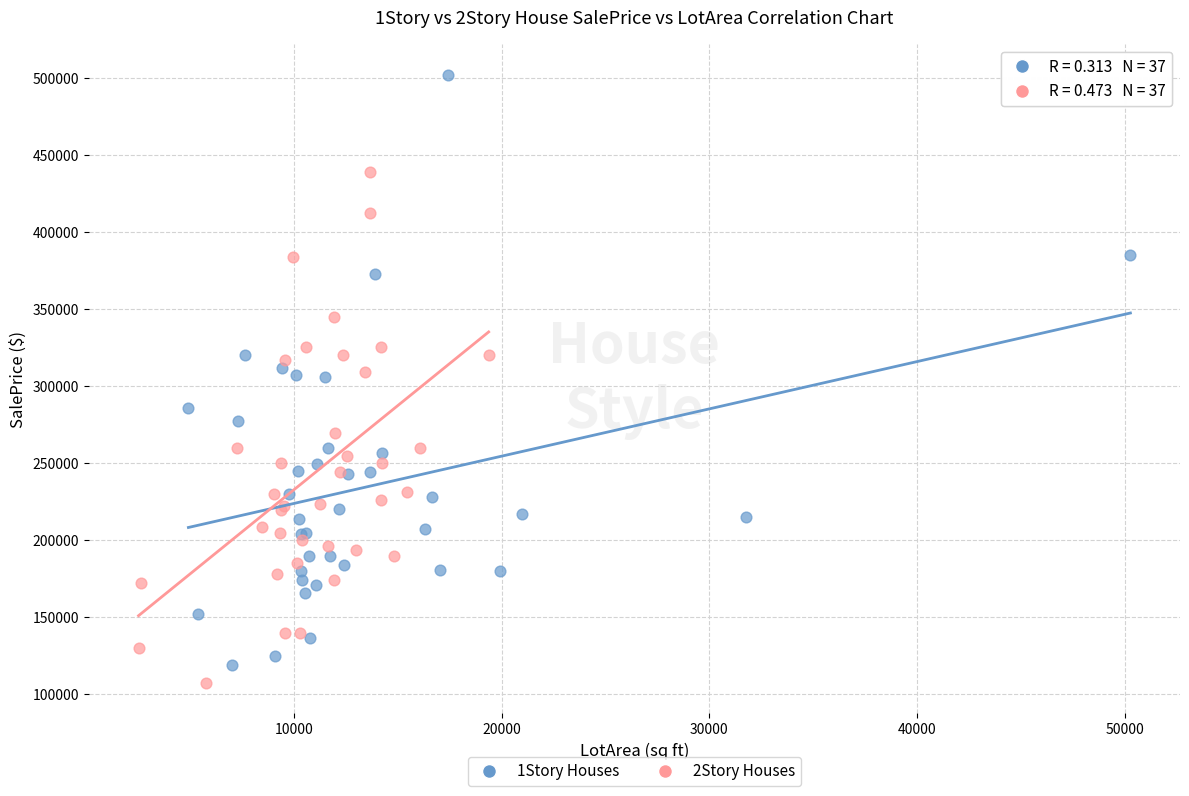

Which series has the largest Y range (max minus min)?

1Story Houses